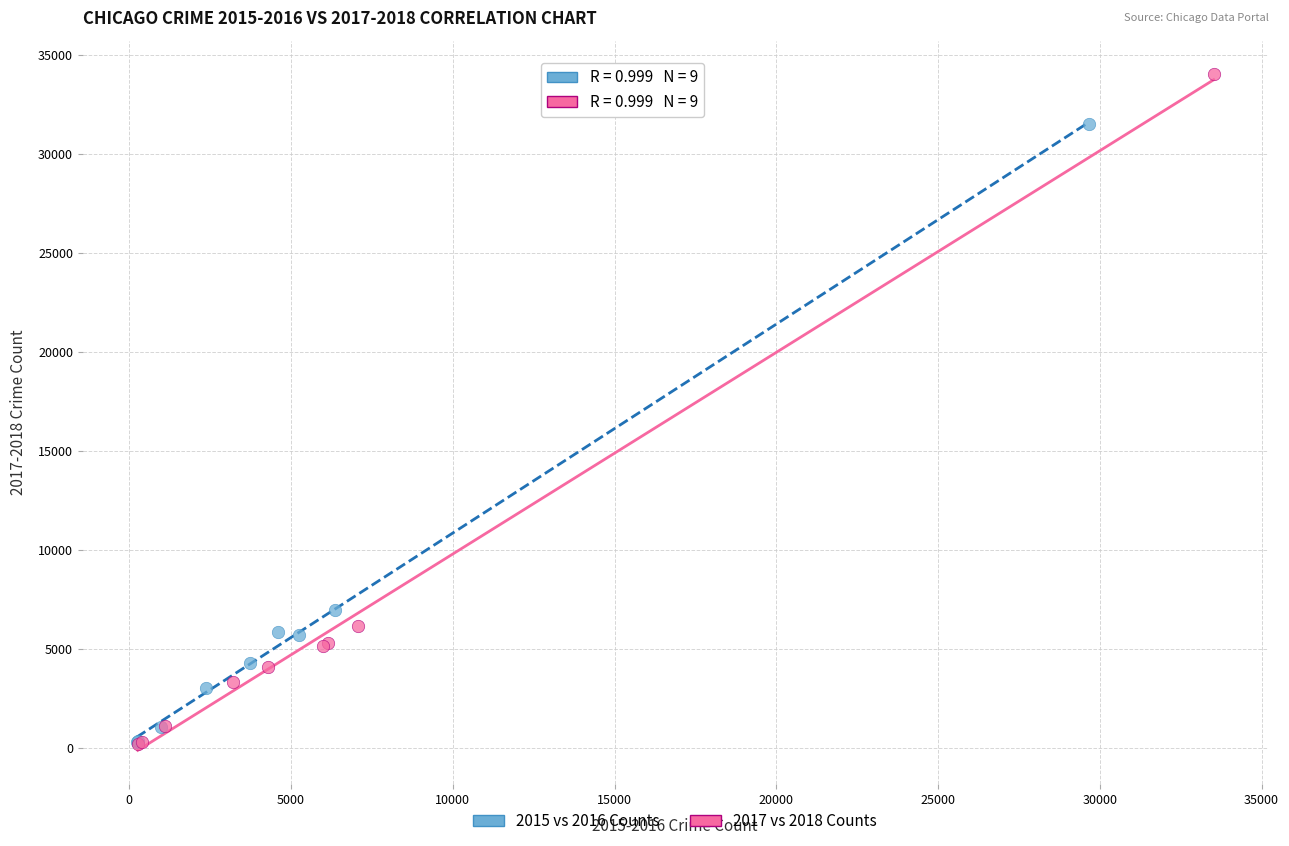

Which series reaches the maximum Y coordinate?

2017 vs 2018 Counts